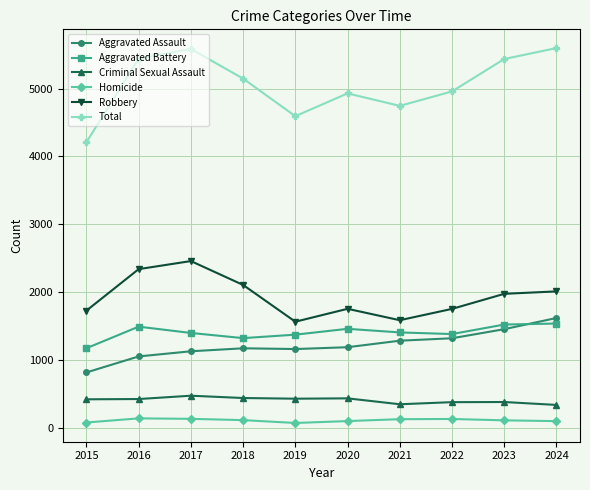

What is the difference between the maximum and minimum values in the Aggravated Assault series?

803